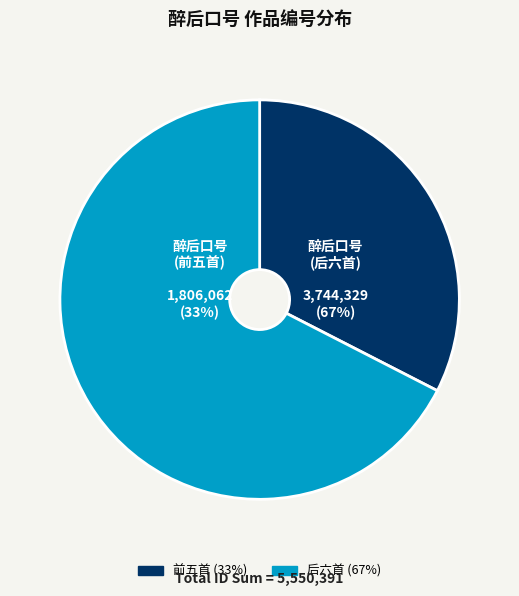

Combined, do 醉后口号二首 and 十八早自从叔公车舫至峡江过伯常兄舟中共酌醉后口占二绝 其二 account for over 50%?

No